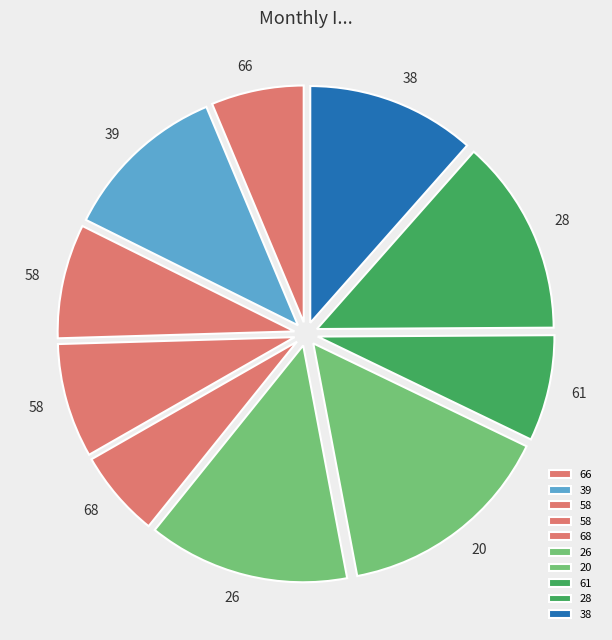

How much of the chart is everything except 28?

86.6%